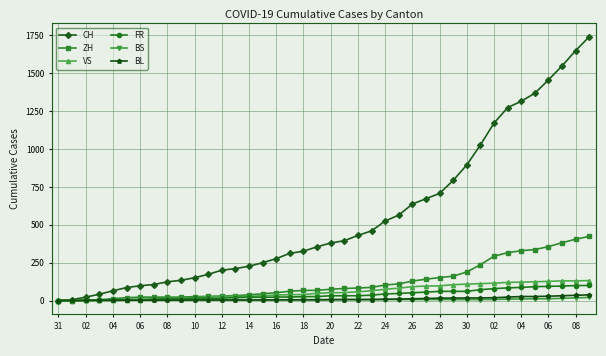

Which series has the widest spread of values?

CH